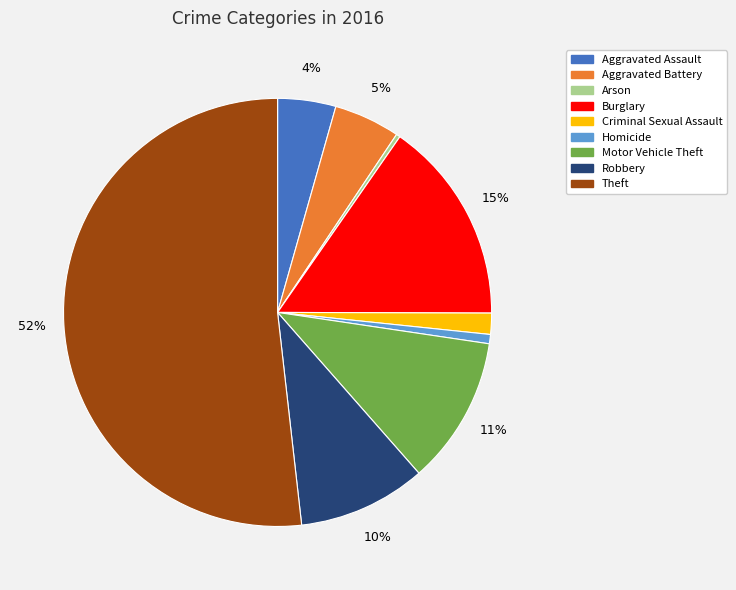

Count the number of slices in the pie.

9